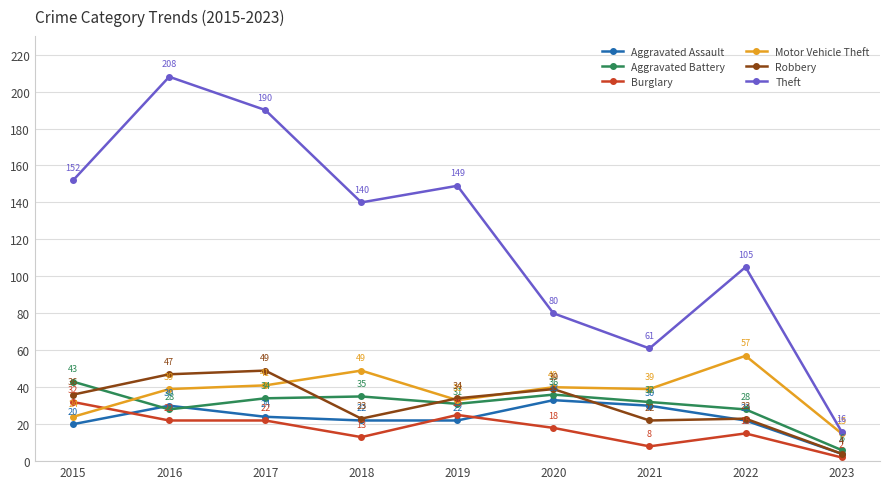

What is the difference between the maximum and minimum values in the Motor Vehicle Theft series?

42